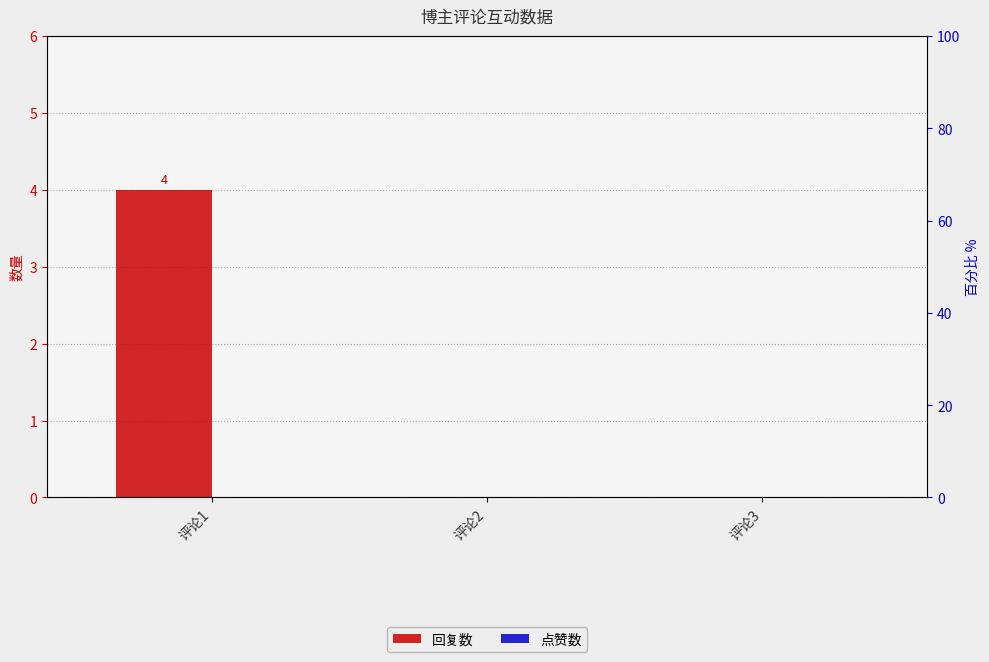

How many groups of bars are there?

3